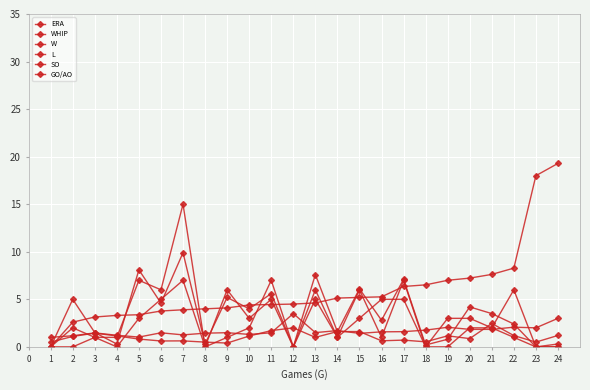

How many lines are shown in the chart?

6